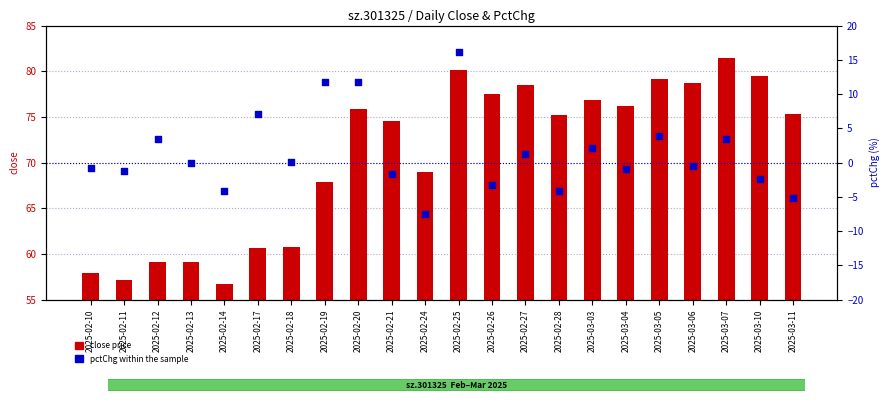

Which series reaches the maximum Y coordinate?

close price